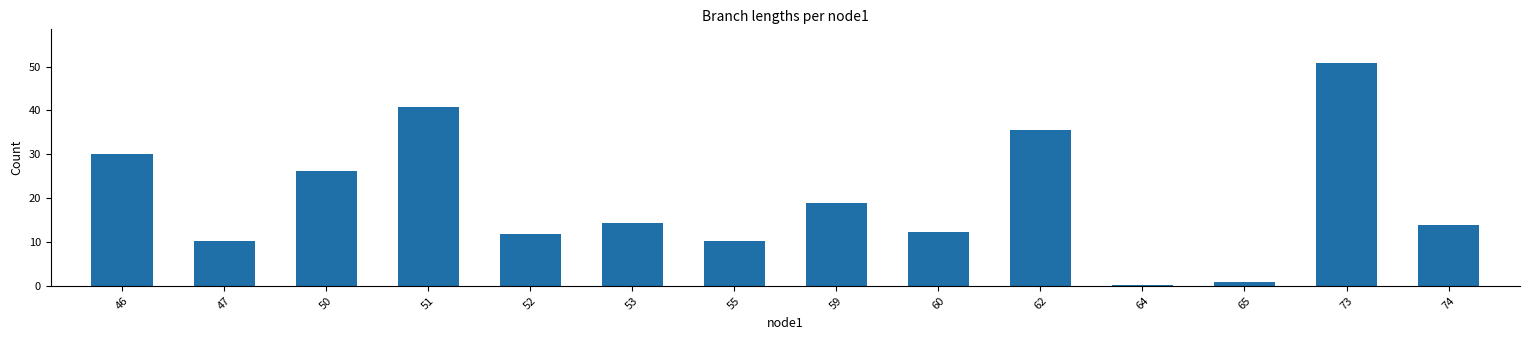

What is the greatest value displayed?

50.9